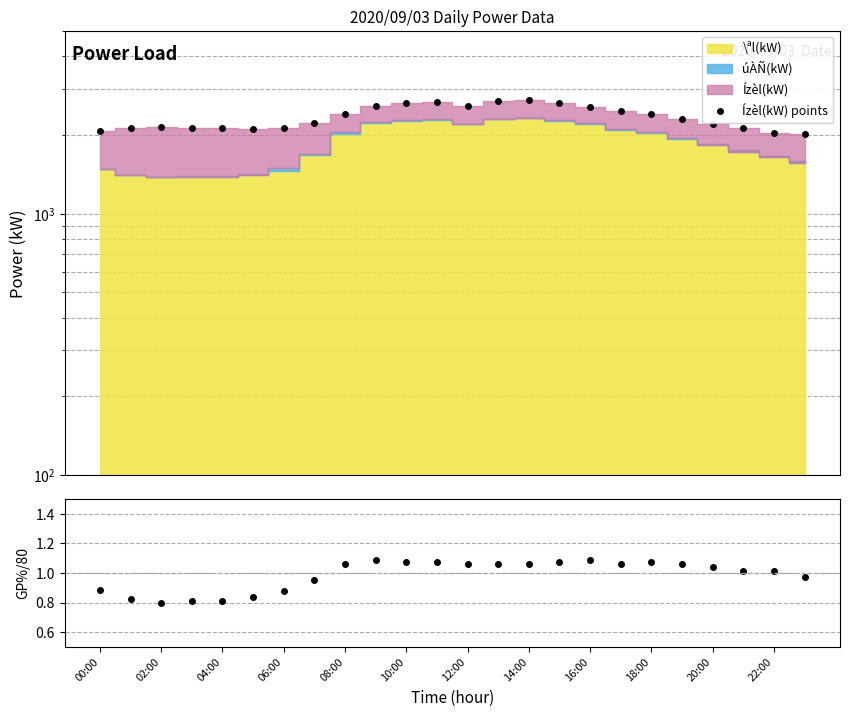

How many data points in gp¦(%)/80 are above 1?

15